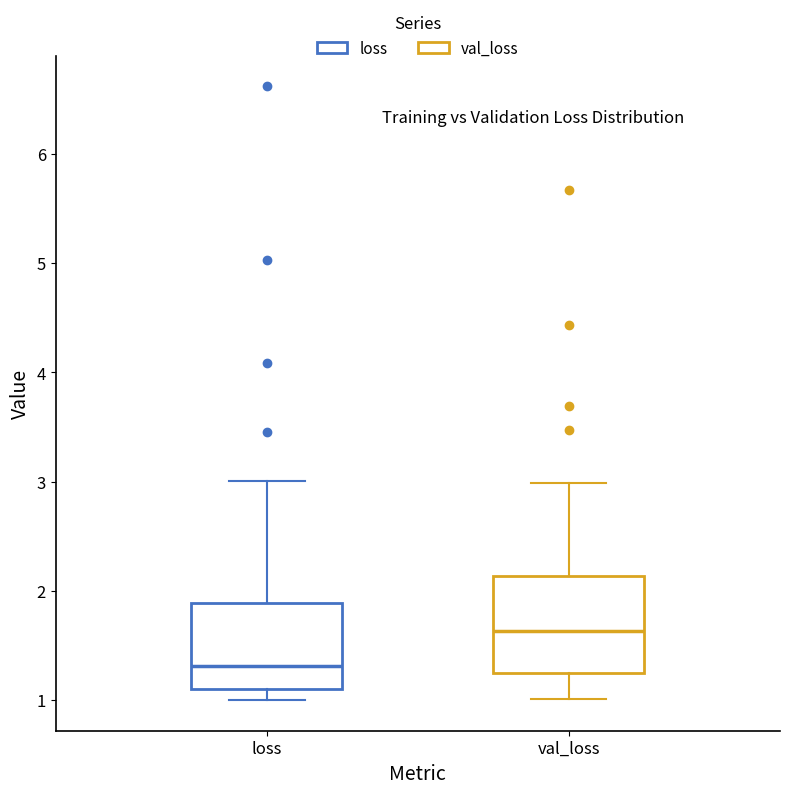

Reading left to right, transcribe this box plot: for each box, give where its median line is, the range the box spans, and where its two whiskers end, as read against the y-axis. The values are not printed on the chart, so give them approximately, as read against the axis.

loss: median 1.3, box 1.1 to 1.9, whiskers 1.0 to 3.0
val_loss: median 1.6, box 1.2 to 2.1, whiskers 1.0 to 3.0